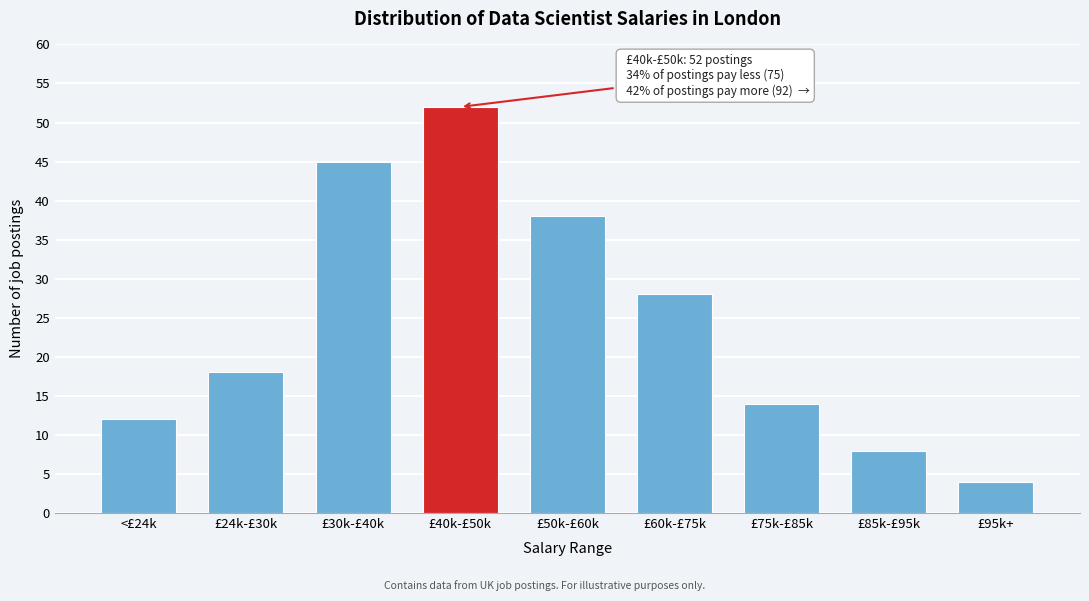

Reading left to right, transcribe all the data shown in this chart.

<£24k=12	£24k-£30k=18	£30k-£40k=45	£40k-£50k=52	£50k-£60k=38	£60k-£75k=28	£75k-£85k=14	£85k-£95k=8	£95k+=4